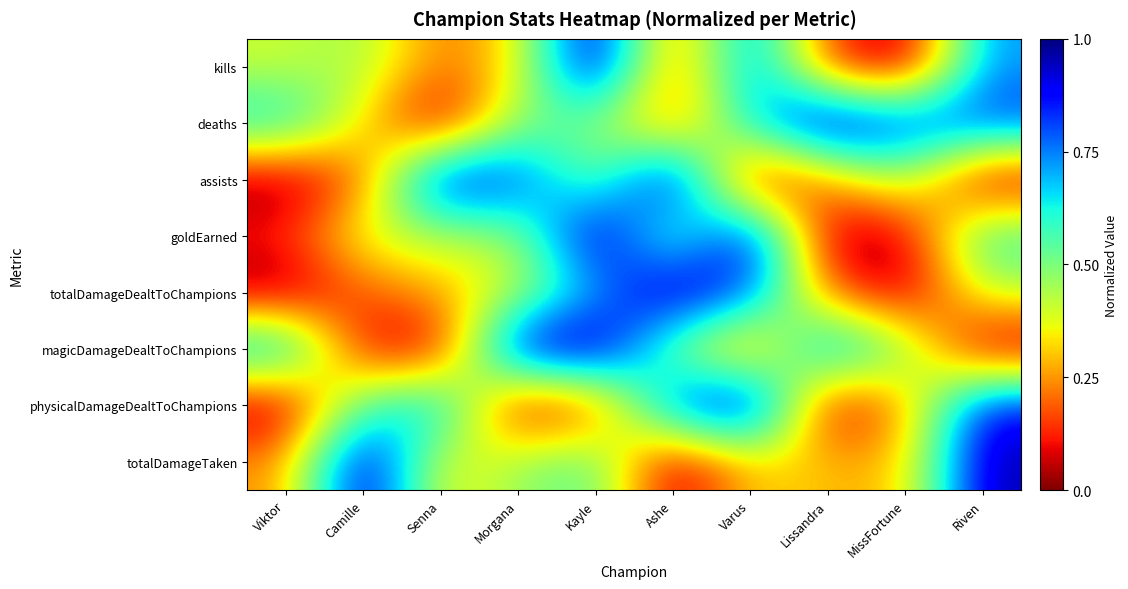

Reading left to right, extract all data points from this chart.

kills: Viktor=0.4	Camille=0.5	Senna=0.2	Morgana=0.3	Kayle=1.0	Ashe=0.1	Varus=0.8	Lissandra=0.1	MissFortune=0.0	Riven=0.7
deaths: Viktor=0.7	Camille=0.3	Senna=0.0	Morgana=0.5	Kayle=0.5	Ashe=0.2	Varus=0.7	Lissandra=1.0	MissFortune=0.8	Riven=0.8
assists: Viktor=0.0	Camille=0.2	Senna=0.9	Morgana=0.8	Kayle=0.5	Ashe=1.0	Varus=0.0	Lissandra=0.2	MissFortune=0.5	Riven=0.0
goldEarned: Viktor=0.1	Camille=0.4	Senna=0.4	Morgana=0.4	Kayle=1.0	Ashe=0.5	Varus=1.0	Lissandra=0.0	MissFortune=0.0	Riven=0.6
totalDamageDealtToChampions: Viktor=0.0	Camille=0.2	Senna=0.3	Morgana=0.4	Kayle=0.7	Ashe=1.0	Varus=0.8	Lissandra=0.2	MissFortune=0.0	Riven=0.4
magicDamageDealtToChampions: Viktor=0.8	Camille=0.1	Senna=0.0	Morgana=1.0	Kayle=1.0	Ashe=0.5	Varus=0.2	Lissandra=0.8	MissFortune=0.5	Riven=0.0
physicalDamageDealtToChampions: Viktor=0.0	Camille=0.6	Senna=0.7	Morgana=0.0	Kayle=0.1	Ashe=0.8	Varus=1.0	Lissandra=0.0	MissFortune=0.2	Riven=0.9
totalDamageTaken: Viktor=0.2	Camille=1.0	Senna=0.3	Morgana=0.5	Kayle=0.6	Ashe=0.0	Varus=0.3	Lissandra=0.3	MissFortune=0.3	Riven=1.0